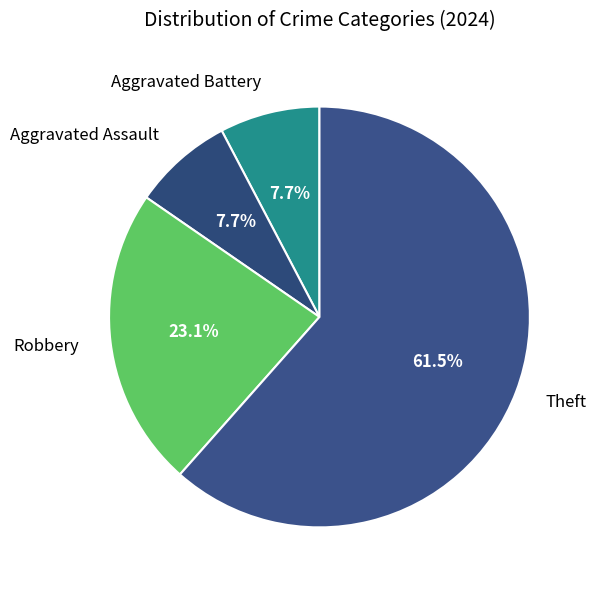

To the nearest percent, what percentage of the pie is Aggravated Assault?

8%